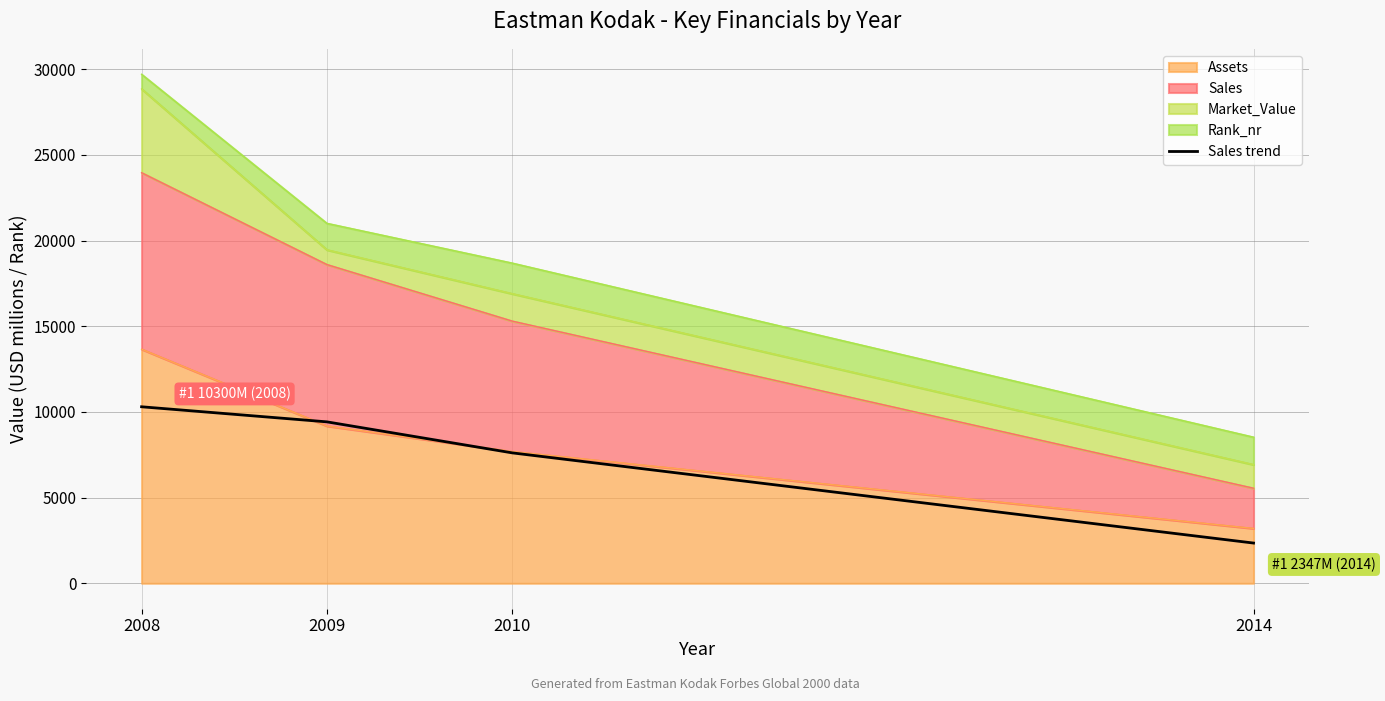

What is the value of the 1st point from the left?

10300